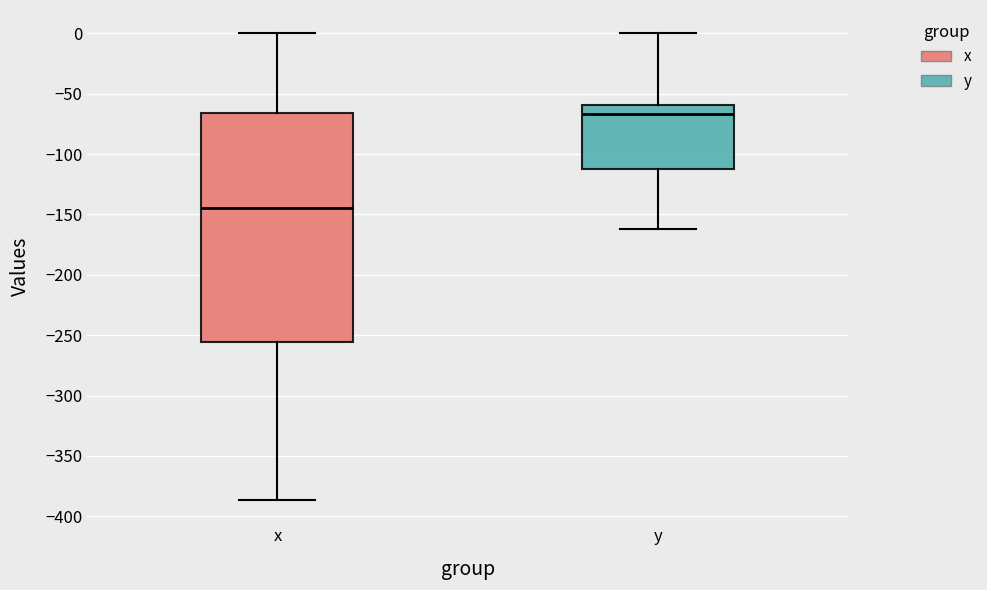

Reading left to right, transcribe this box plot: for each box, give where its median line is, the range the box spans, and where its two whiskers end, as read against the y-axis. The values are not printed on the chart, so give them approximately, as read against the axis.

x: median -145, box -255 to -65, whiskers -385 to 0
y: median -65, box -110 to -60, whiskers -160 to 0